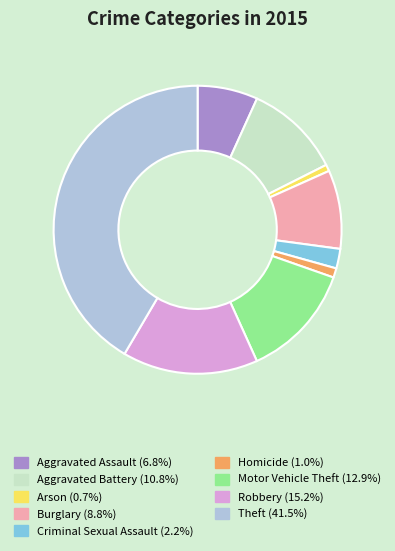

What is the ratio of the value at Aggravated Assault (6.8%) to the value at Motor Vehicle Theft (12.9%)?

0.5